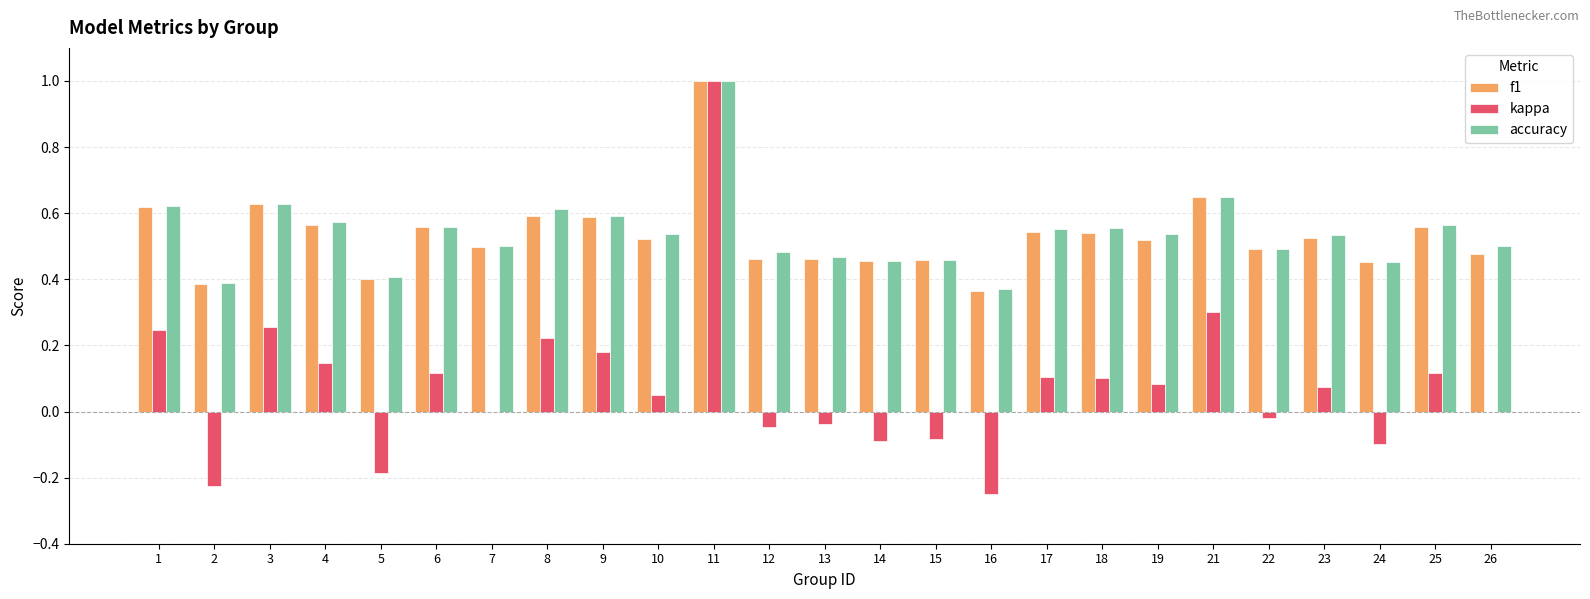

How many groups of bars are there?

25